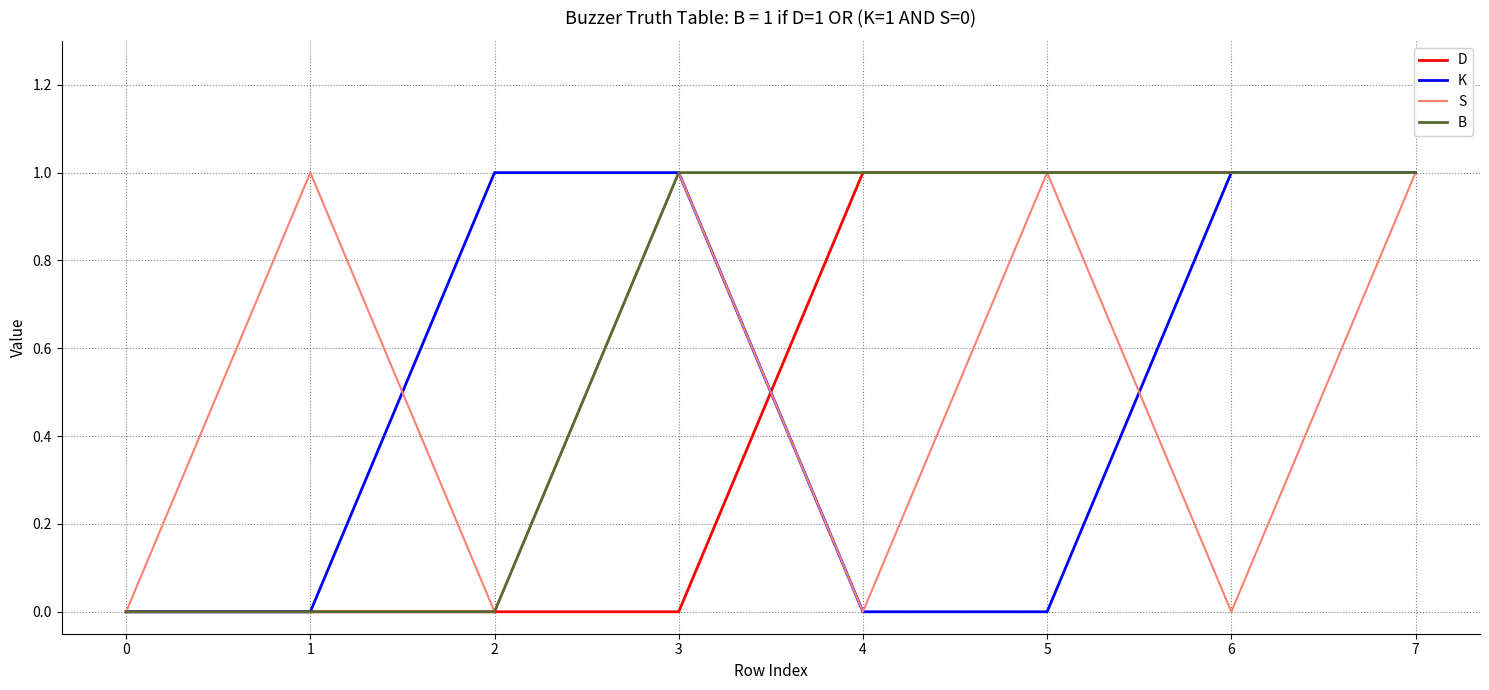

The value of S at 7 is 2. True or false?

False